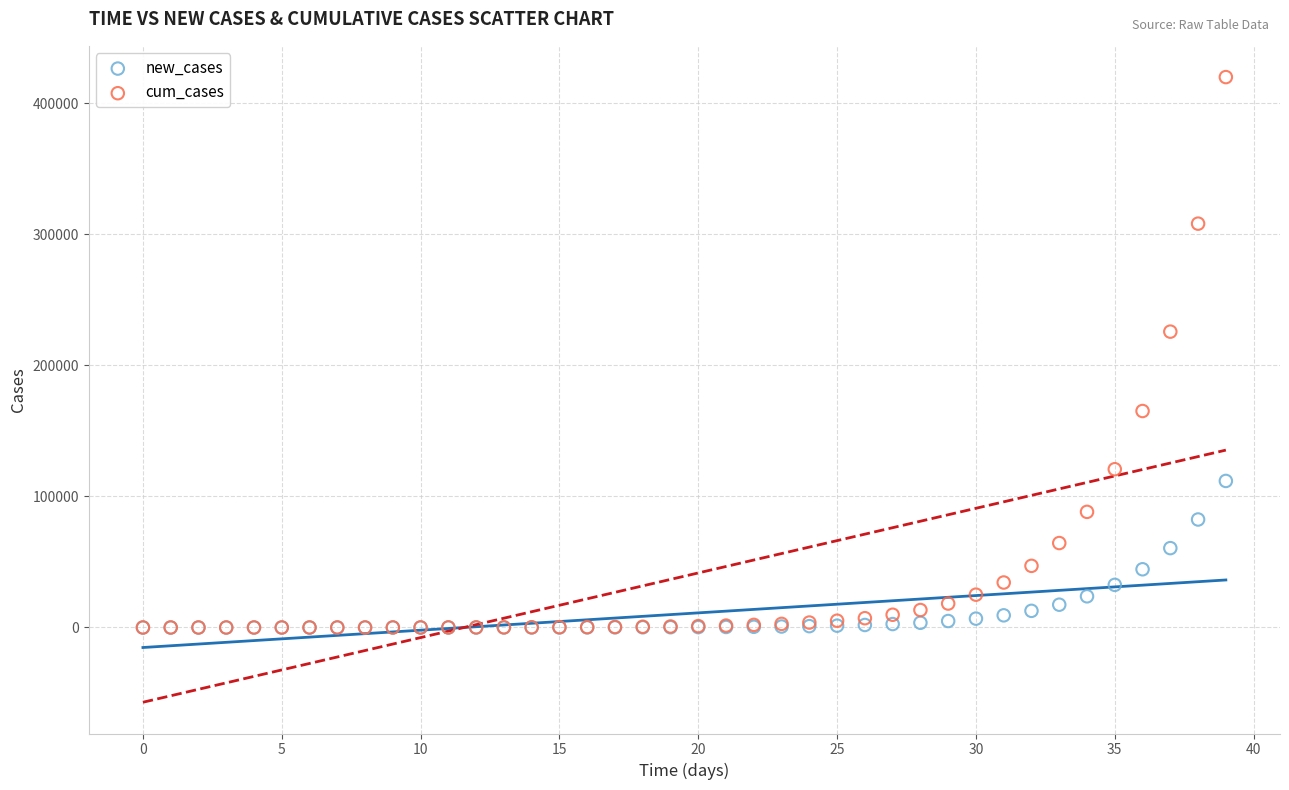

In the cum_cases series, what Y value is closest to 209942?

225697.8